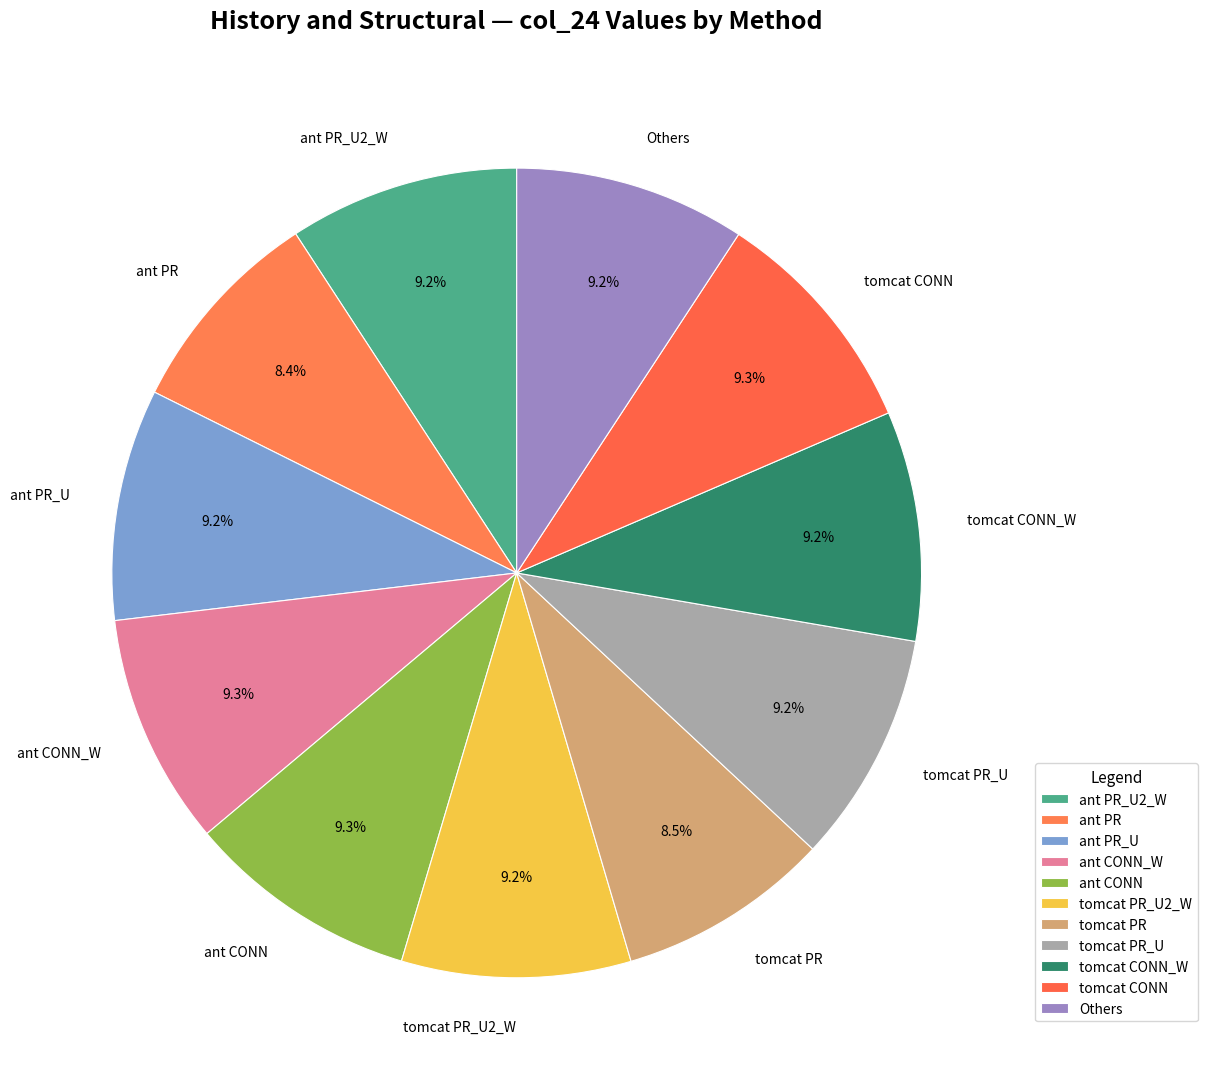

What is the ratio of the value at tomcat CONN_W to the value at ant PR_U?

1.0